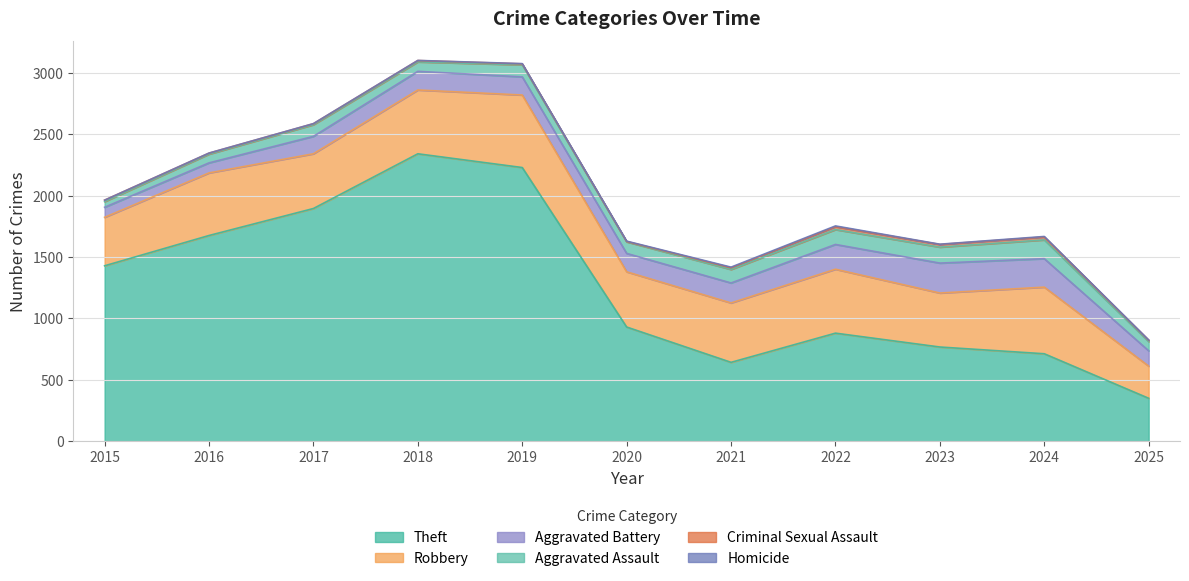

What is the difference between the maximum and minimum values in the Criminal Sexual Assault series?

21